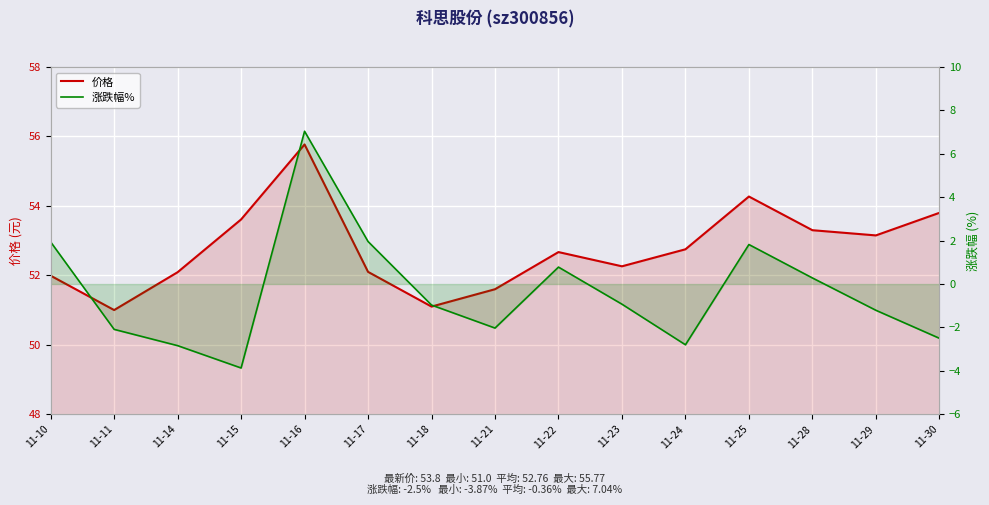

Between 11-10 and 11-17, which is larger?

11-17